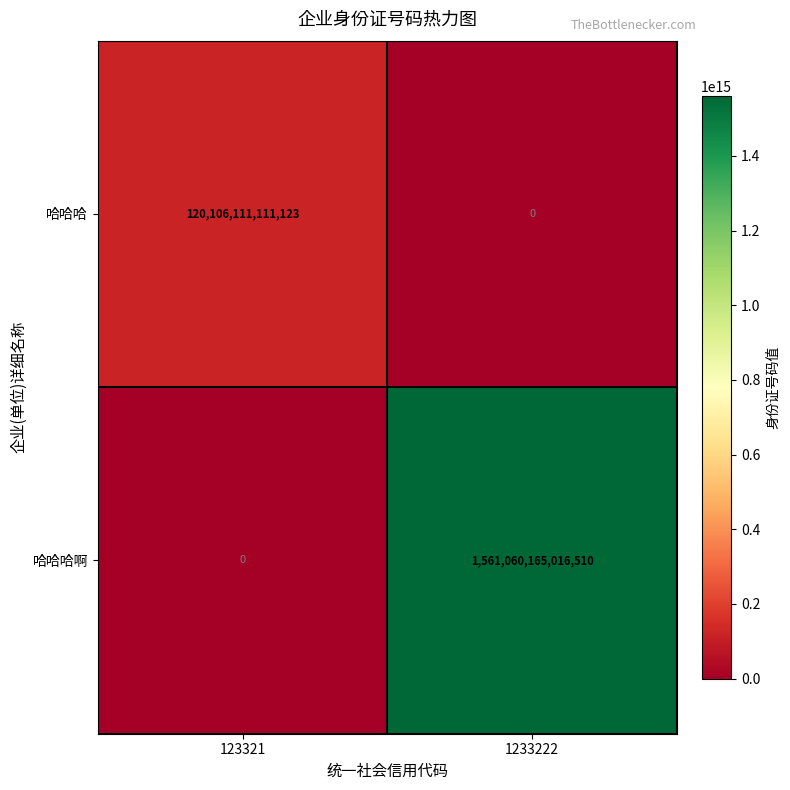

Is the value of 哈哈哈 at 123321 greater than the value of 哈哈哈啊 at 123321?

Yes